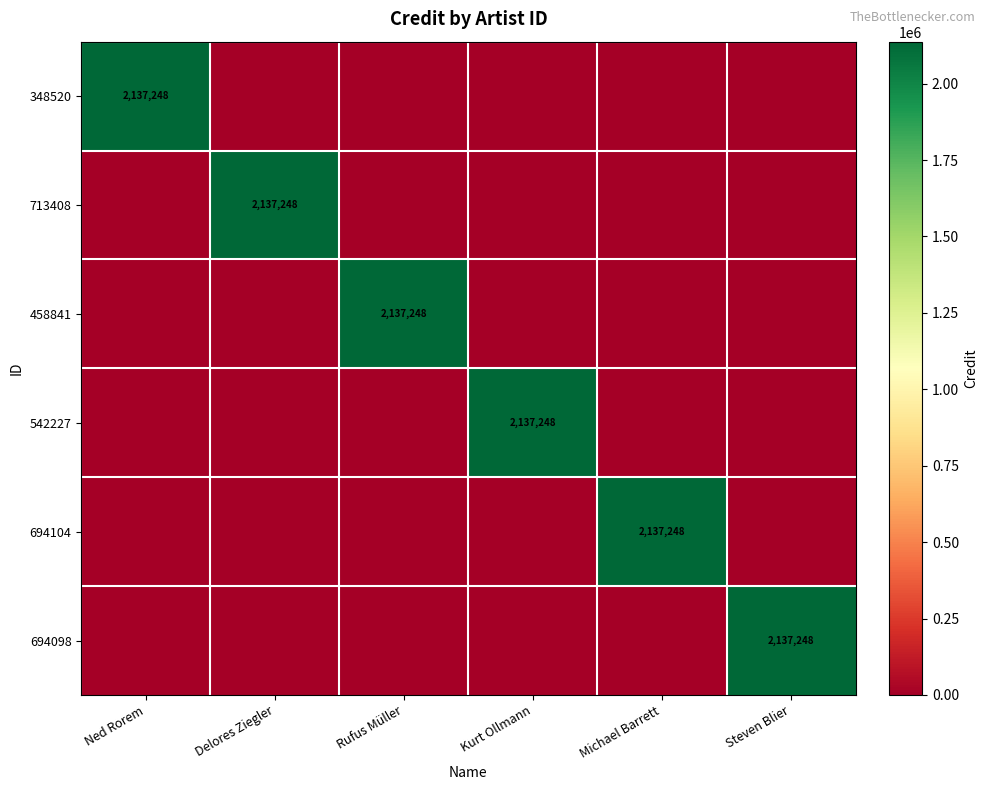

At which category is the sum across all series the highest?

Ned Rorem